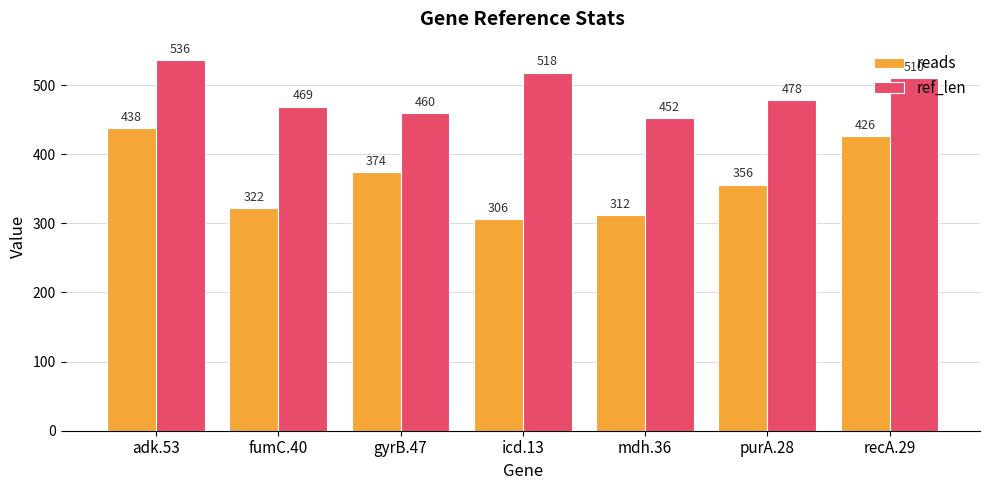

What is the sum of all reads values?

2534